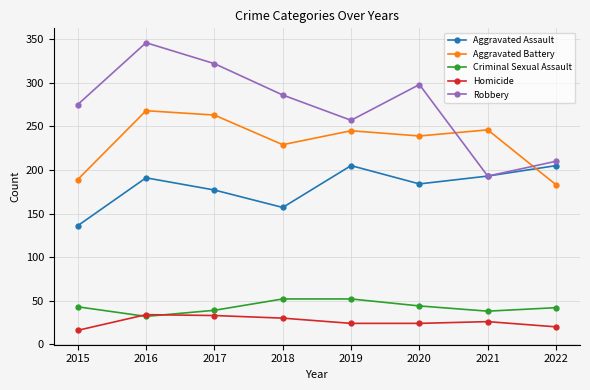

What is the difference between the maximum and second lowest values in the Criminal Sexual Assault series?

14